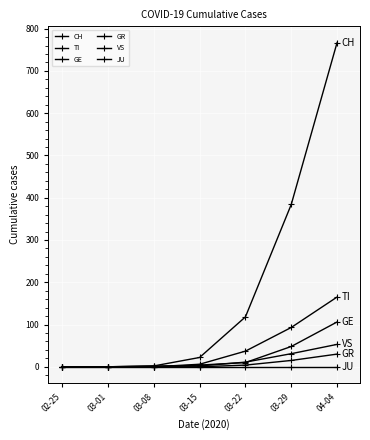

Reading left to right, transcribe all the data shown in this chart.

CH: 0	0	2	22	118	384	767
TI: 0	0	0	6	37	93	165
GE: 0	0	0	4	10	48	106
GR: 0	0	0	0	4	15	30
VS: 0	0	2	2	11	31	53
JU: 0	0	0	0	0	0	0